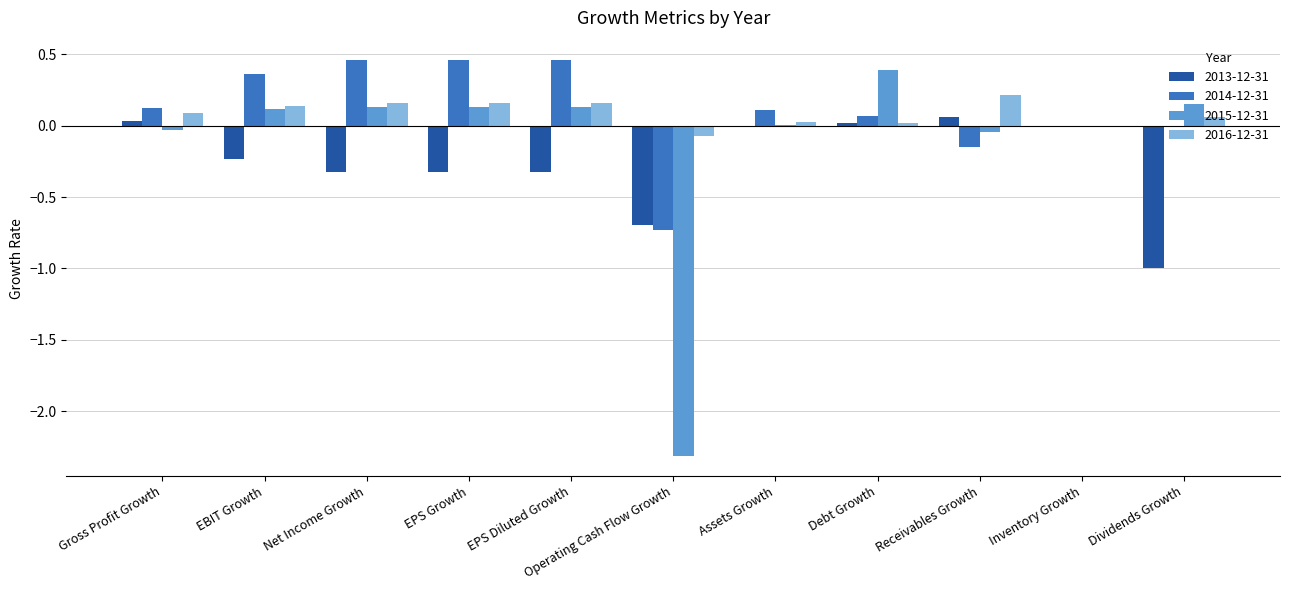

The 2013-12-31 series shows 0.0 at Inventory Growth. True or false?

True